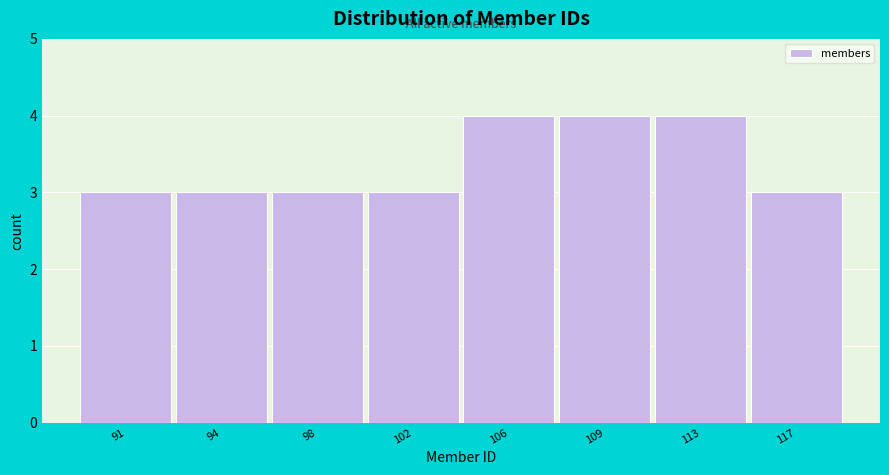

Reading right to left, what are all the values shown in this chart?

117=3	113=4	109=4	106=4	102=3	98=3	94=3	91=3